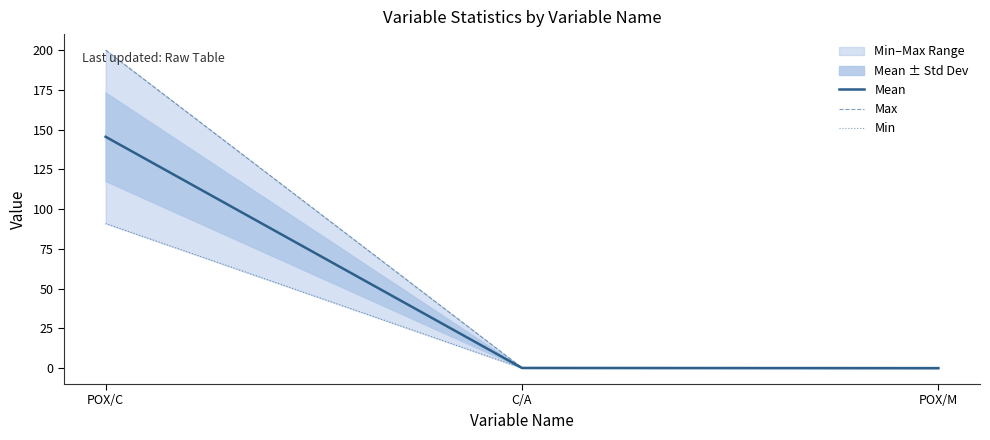

What is the difference between the Max values at C/A and POX/C?

199.8